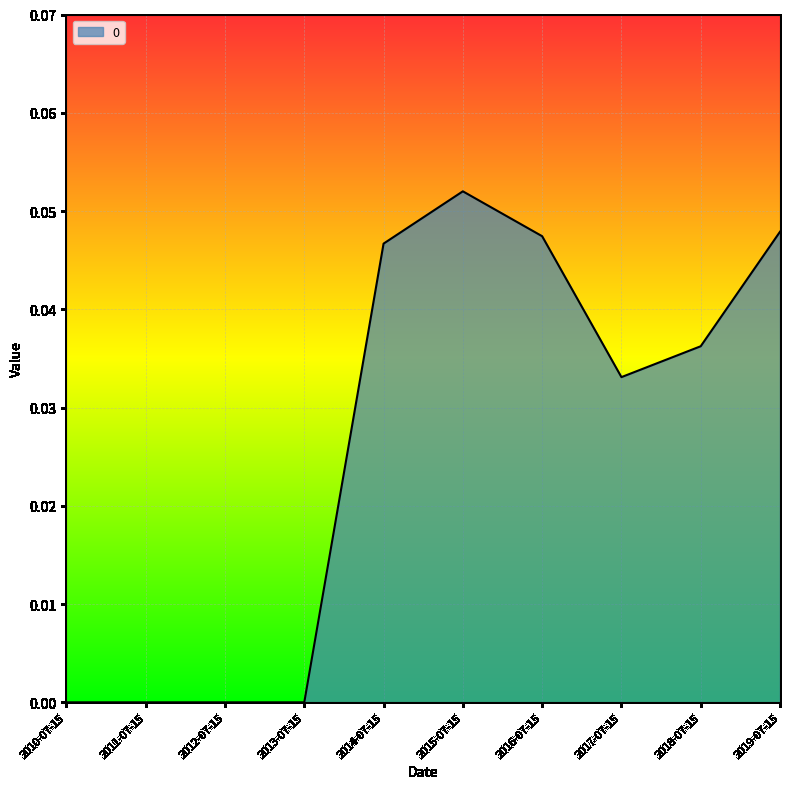

What position from the left is 2018-07-15?

9